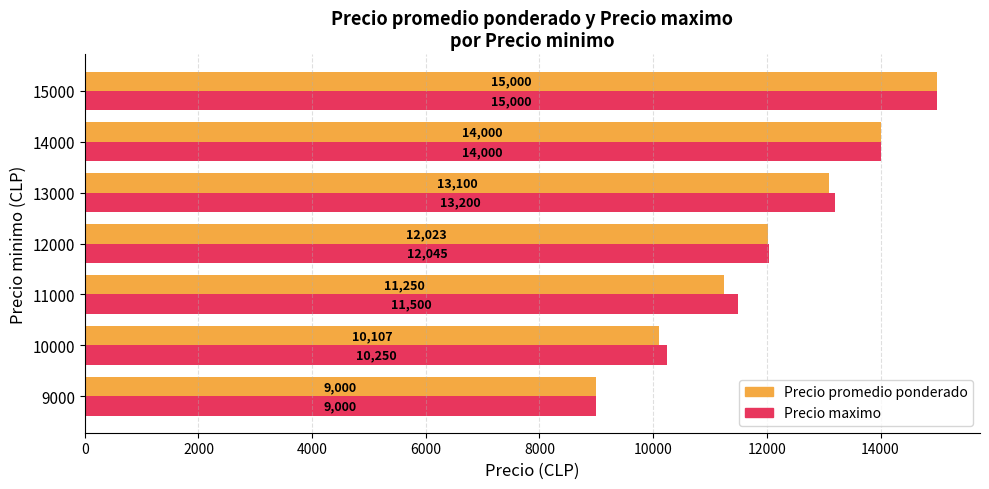

What is the difference between the second highest and minimum values in the Precio maximo series?

5000